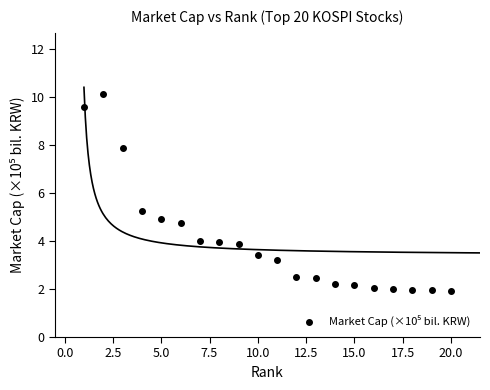

What Y value in the scatter plot is closest to 6?

5.2